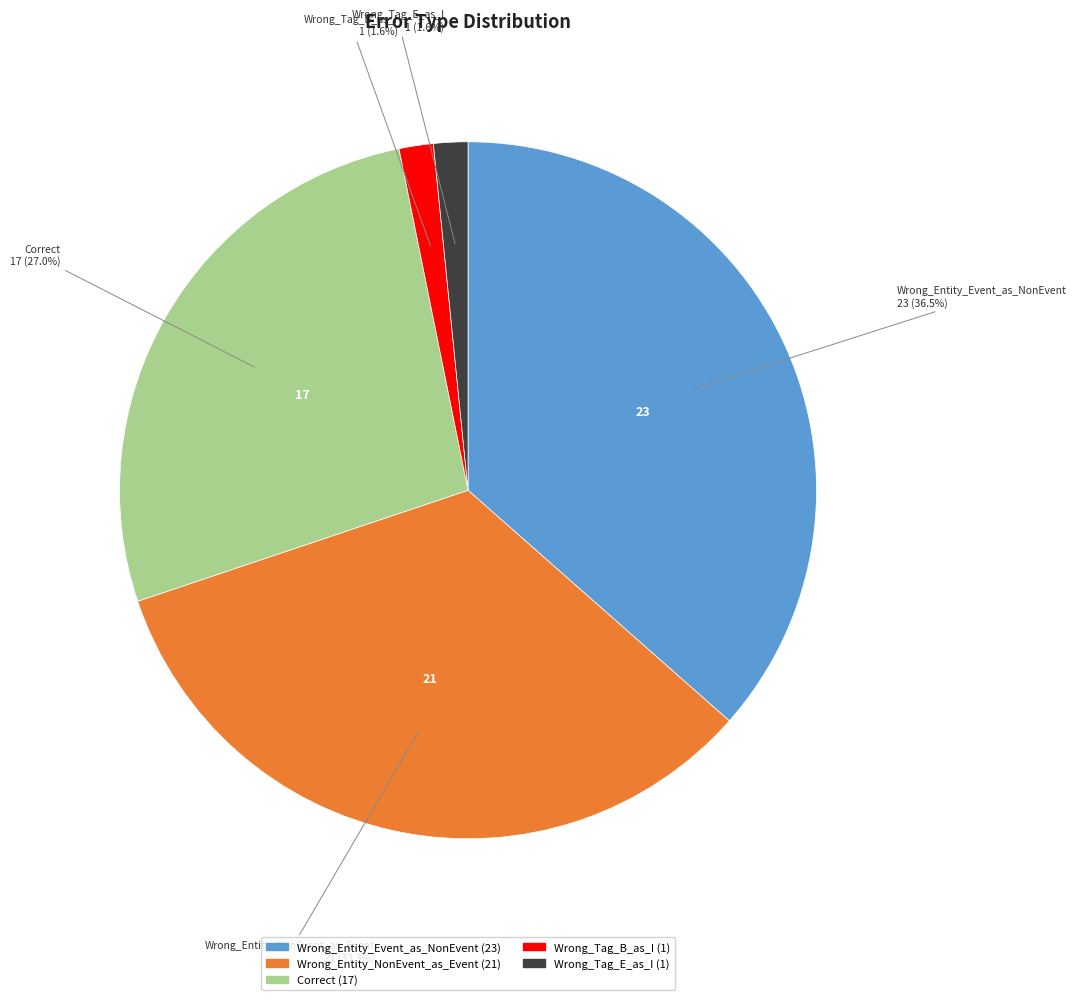

To the nearest percent, what is the difference between the Wrong_Entity_NonEvent_as_Event and Wrong_Tag_E_as_I slice percentages?

32%